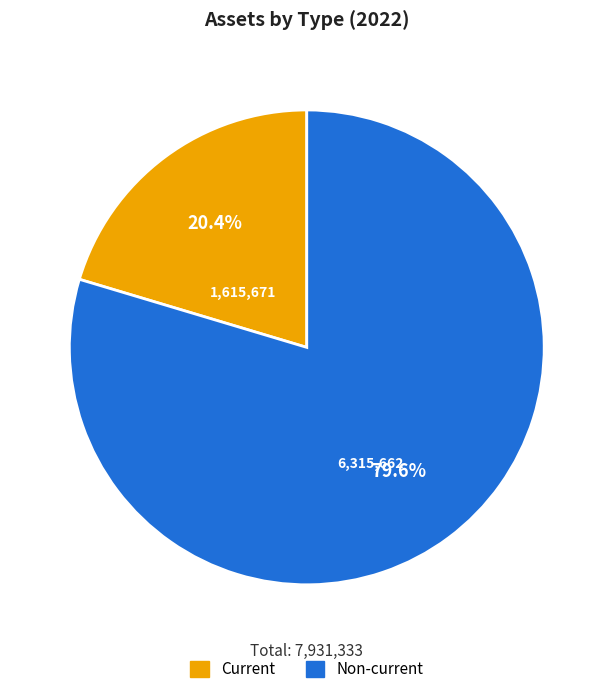

Is it true that Current is 6% of the pie?

False